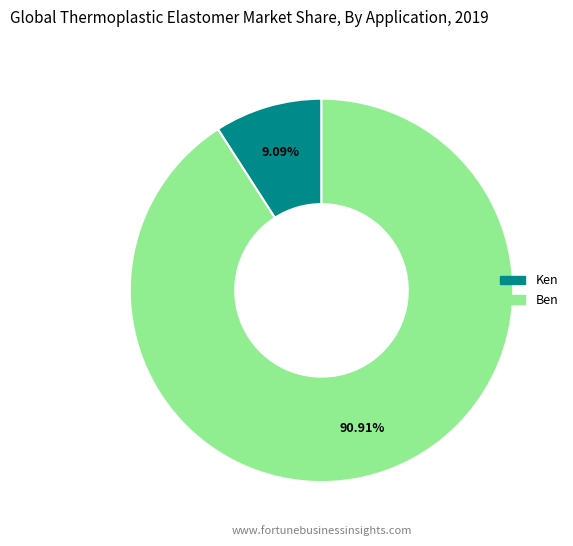

Approximately how many times larger is the value at Ken compared to Ben?

0.1